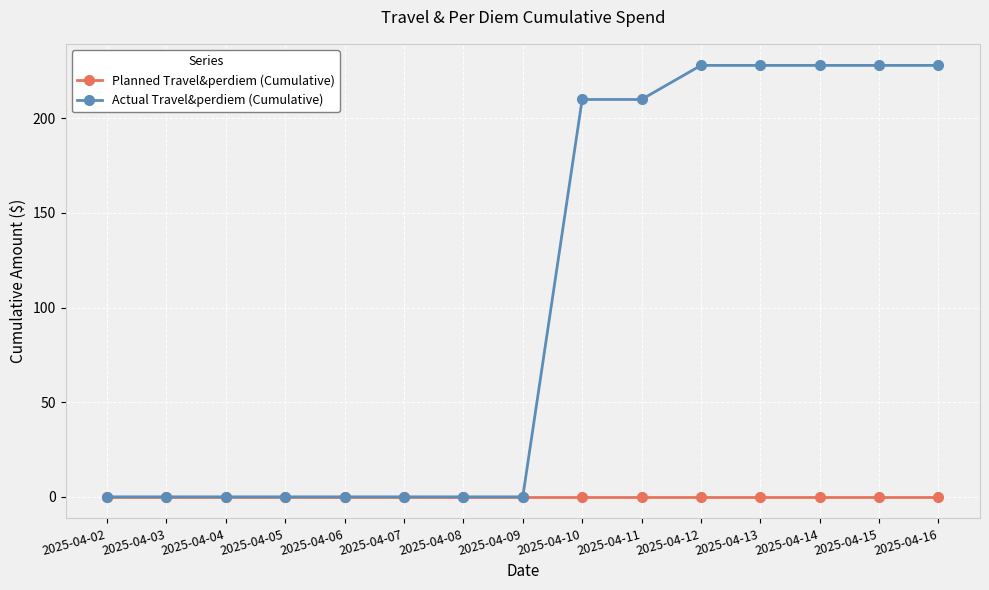

Which series has the largest total across all categories?

Actual Travel&perdiem (Cumulative)